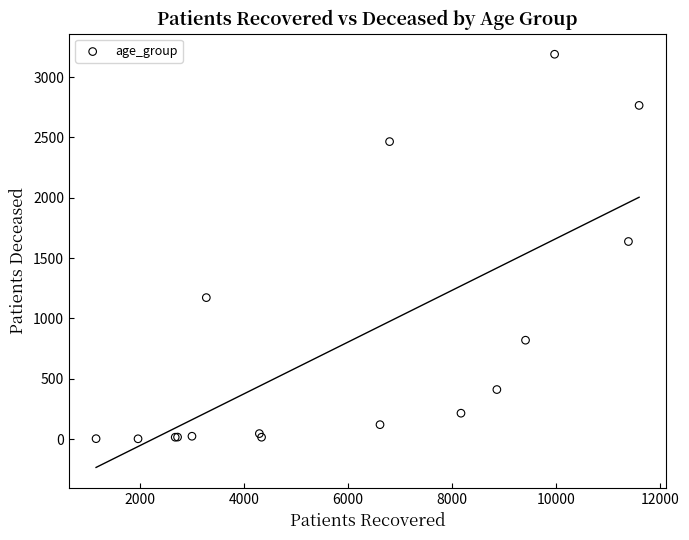

What Y value in the scatter plot is closest to 1596?

1638